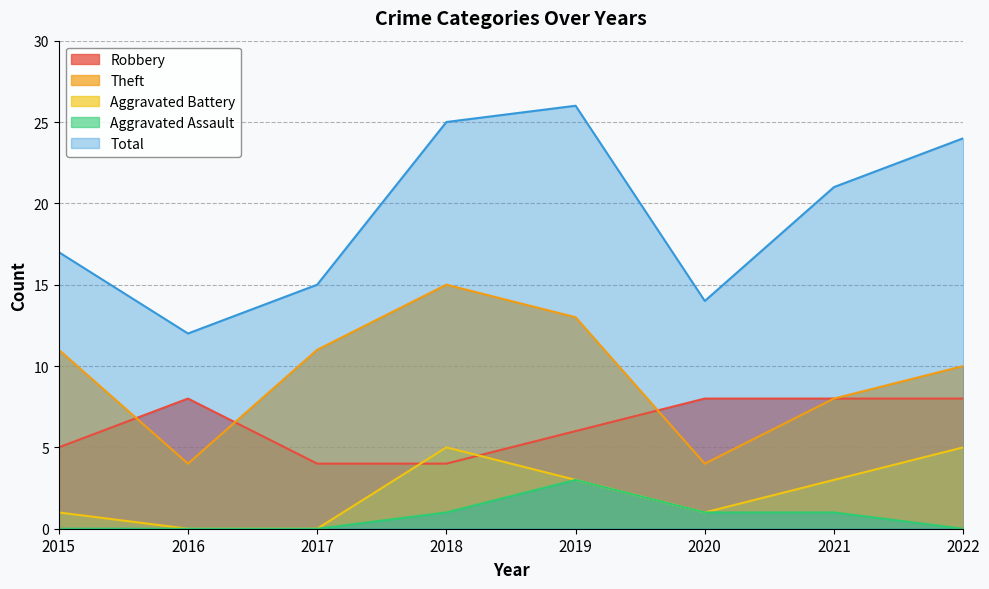

The Robbery series shows 14 at 2021. True or false?

False